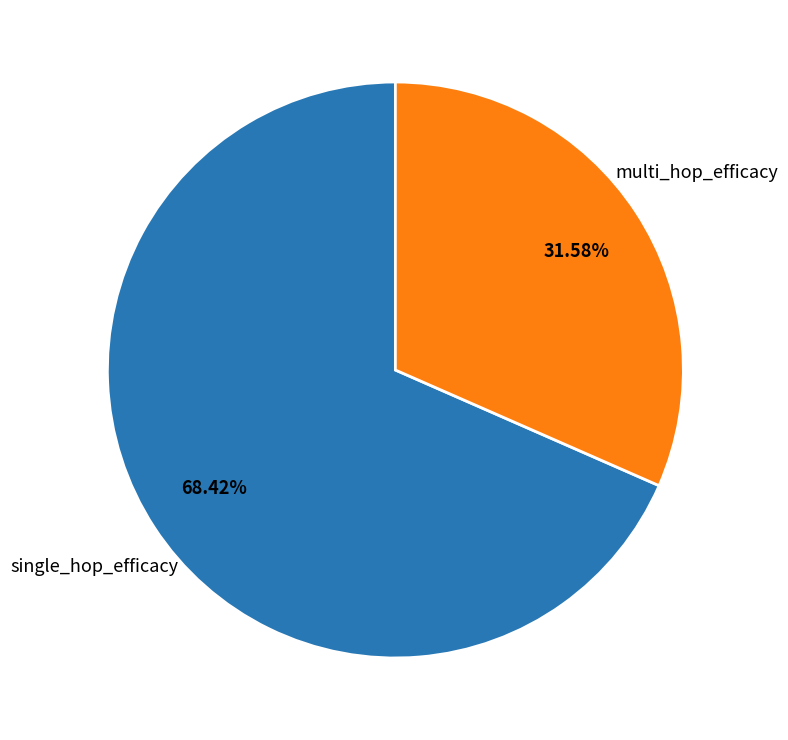

Does any single category account for the majority?

Yes